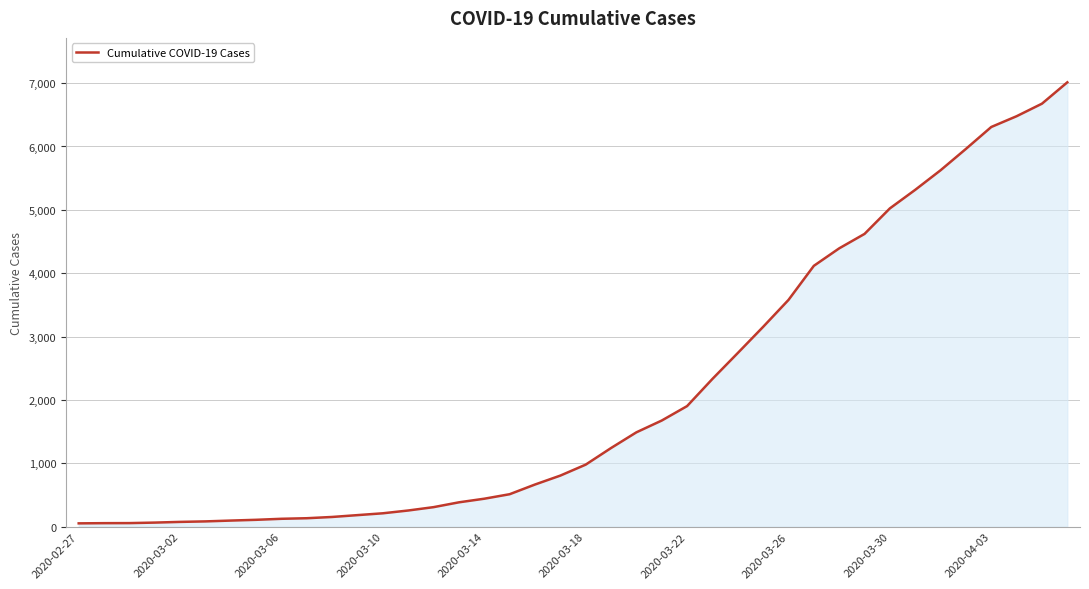

How many series are shown in this chart?

1